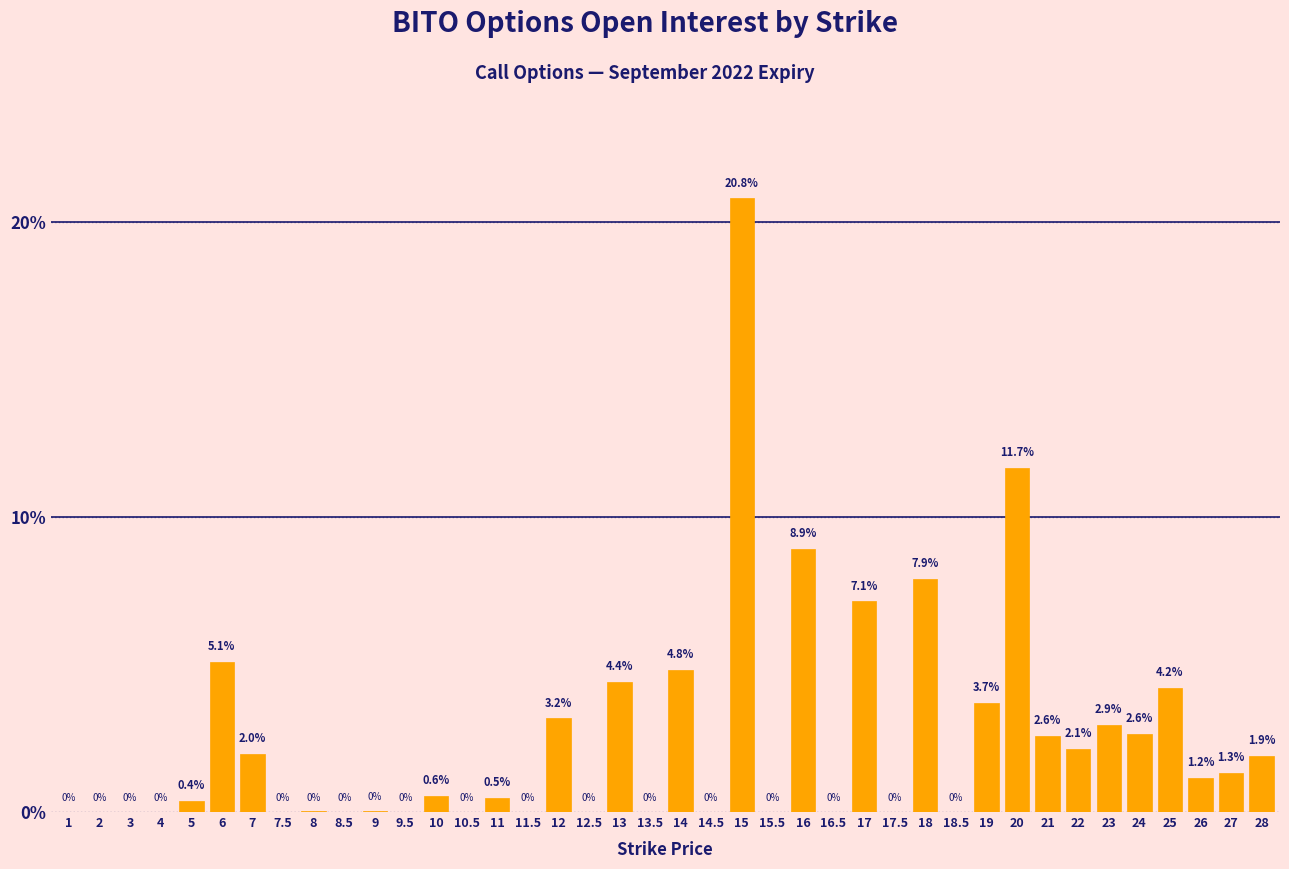

What is the change in value from 1 to 12?

+3.2